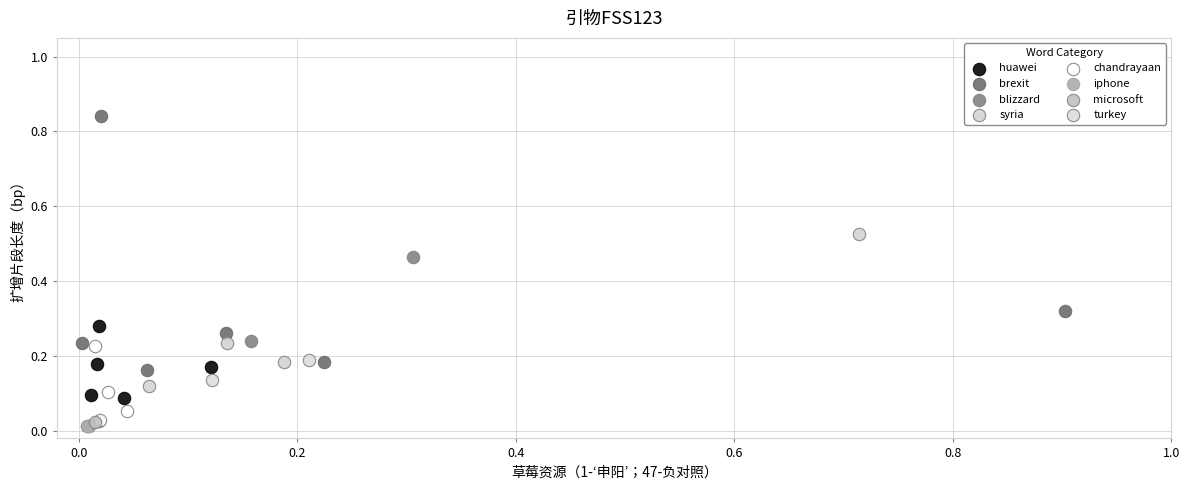

Which series reaches the maximum Y coordinate?

brexit